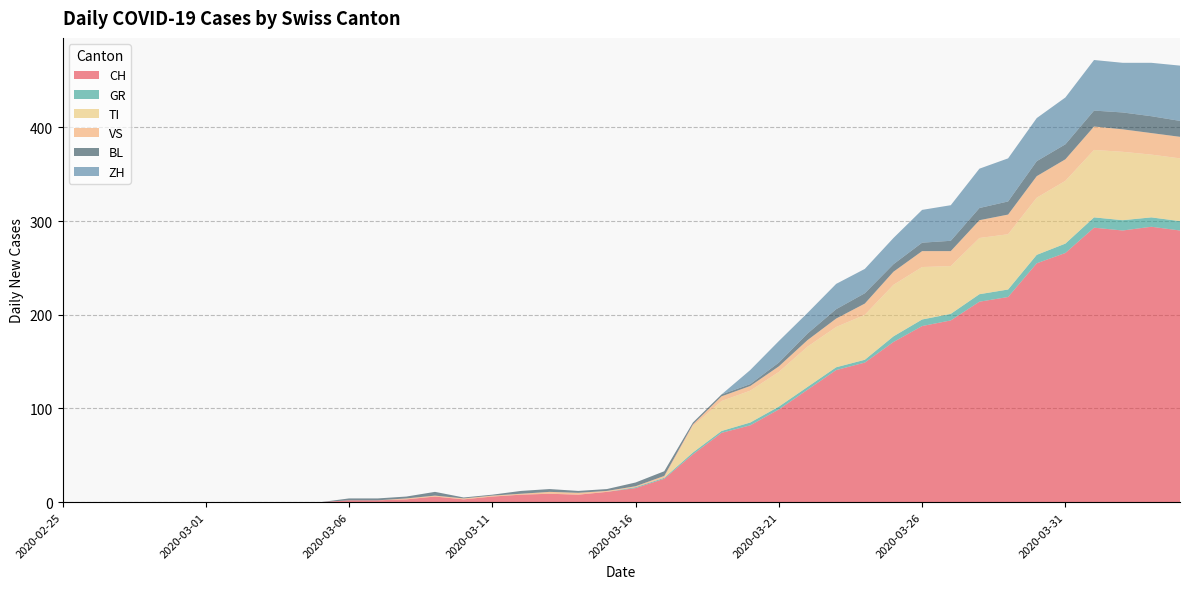

Reading left to right, list all the values displayed in this chart.

CH: 2020-02-25=0	2020-02-26=0	2020-02-27=0	2020-02-28=0	2020-02-29=0	2020-03-01=0	2020-03-02=0	2020-03-03=0	2020-03-04=0	2020-03-05=0	2020-03-06=2	2020-03-07=2	2020-03-08=3	2020-03-09=6	2020-03-10=3	2020-03-11=6	2020-03-12=8	2020-03-13=9	2020-03-14=8	2020-03-15=11	2020-03-16=15	2020-03-17=25	2020-03-18=51	2020-03-19=74	2020-03-20=82	2020-03-21=99	2020-03-22=120	2020-03-23=141	2020-03-24=149	2020-03-25=171	2020-03-26=188	2020-03-27=194	2020-03-28=214	2020-03-29=219	2020-03-30=255	2020-03-31=266	2020-04-01=293	2020-04-02=290	2020-04-03=294	2020-04-04=290
GR: 2020-02-25=0	2020-02-26=0	2020-02-27=0	2020-02-28=0	2020-02-29=0	2020-03-01=0	2020-03-02=0	2020-03-03=0	2020-03-04=0	2020-03-05=0	2020-03-06=0	2020-03-07=0	2020-03-08=0	2020-03-09=0	2020-03-10=0	2020-03-11=0	2020-03-12=0	2020-03-13=0	2020-03-14=0	2020-03-15=0	2020-03-16=1	2020-03-17=1	2020-03-18=2	2020-03-19=2	2020-03-20=3	2020-03-21=3	2020-03-22=3	2020-03-23=3	2020-03-24=3	2020-03-25=6	2020-03-26=7	2020-03-27=7	2020-03-28=8	2020-03-29=8	2020-03-30=9	2020-03-31=10	2020-04-01=11	2020-04-02=11	2020-04-03=10	2020-04-04=10
TI: 2020-02-25=0	2020-02-26=0	2020-02-27=0	2020-02-28=0	2020-02-29=0	2020-03-01=0	2020-03-02=0	2020-03-03=0	2020-03-04=0	2020-03-05=0	2020-03-06=0	2020-03-07=0	2020-03-08=0	2020-03-09=0	2020-03-10=0	2020-03-11=0	2020-03-12=0	2020-03-13=0	2020-03-14=0	2020-03-15=0	2020-03-16=0	2020-03-17=0	2020-03-18=28	2020-03-19=32	2020-03-20=34	2020-03-21=37	2020-03-22=43	2020-03-23=43	2020-03-24=48	2020-03-25=55	2020-03-26=56	2020-03-27=51	2020-03-28=60	2020-03-29=59	2020-03-30=61	2020-03-31=67	2020-04-01=72	2020-04-02=73	2020-04-03=67	2020-04-04=67
VS: 2020-02-25=0	2020-02-26=0	2020-02-27=0	2020-02-28=0	2020-02-29=0	2020-03-01=0	2020-03-02=0	2020-03-03=0	2020-03-04=0	2020-03-05=0	2020-03-06=0	2020-03-07=0	2020-03-08=1	2020-03-09=1	2020-03-10=1	2020-03-11=1	2020-03-12=1	2020-03-13=2	2020-03-14=2	2020-03-15=1	2020-03-16=1	2020-03-17=2	2020-03-18=2	2020-03-19=5	2020-03-20=5	2020-03-21=6	2020-03-22=7	2020-03-23=9	2020-03-24=12	2020-03-25=14	2020-03-26=17	2020-03-27=16	2020-03-28=19	2020-03-29=21	2020-03-30=23	2020-03-31=23	2020-04-01=25	2020-04-02=24	2020-04-03=23	2020-04-04=23
BL: 2020-02-25=0	2020-02-26=0	2020-02-27=0	2020-02-28=0	2020-02-29=0	2020-03-01=0	2020-03-02=0	2020-03-03=0	2020-03-04=0	2020-03-05=0	2020-03-06=2	2020-03-07=2	2020-03-08=2	2020-03-09=4	2020-03-10=1	2020-03-11=1	2020-03-12=3	2020-03-13=3	2020-03-14=2	2020-03-15=2	2020-03-16=4	2020-03-17=5	2020-03-18=2	2020-03-19=2	2020-03-20=2	2020-03-21=4	2020-03-22=7	2020-03-23=10	2020-03-24=11	2020-03-25=8	2020-03-26=9	2020-03-27=11	2020-03-28=13	2020-03-29=14	2020-03-30=16	2020-03-31=16	2020-04-01=17	2020-04-02=18	2020-04-03=18	2020-04-04=17
ZH: 2020-02-25=0	2020-02-26=0	2020-02-27=0	2020-02-28=0	2020-02-29=0	2020-03-01=0	2020-03-02=0	2020-03-03=0	2020-03-04=0	2020-03-05=0	2020-03-06=0	2020-03-07=0	2020-03-08=0	2020-03-09=0	2020-03-10=0	2020-03-11=0	2020-03-12=0	2020-03-13=0	2020-03-14=0	2020-03-15=0	2020-03-16=0	2020-03-17=0	2020-03-18=0	2020-03-19=0	2020-03-20=15	2020-03-21=23	2020-03-22=22	2020-03-23=27	2020-03-24=26	2020-03-25=28	2020-03-26=35	2020-03-27=38	2020-03-28=42	2020-03-29=46	2020-03-30=46	2020-03-31=50	2020-04-01=54	2020-04-02=53	2020-04-03=57	2020-04-04=59